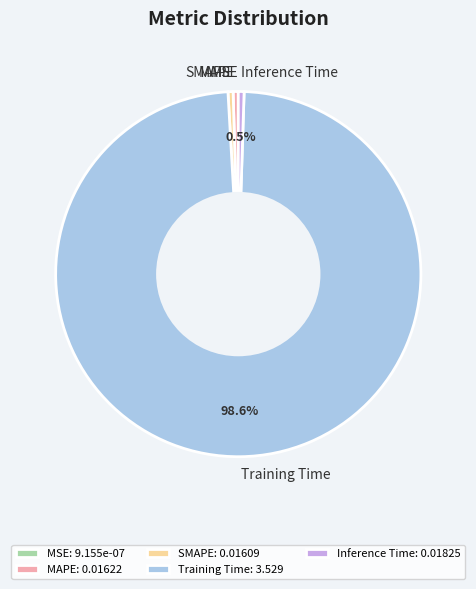

Do Training Time and MAPE together represent more than half of the pie?

Yes